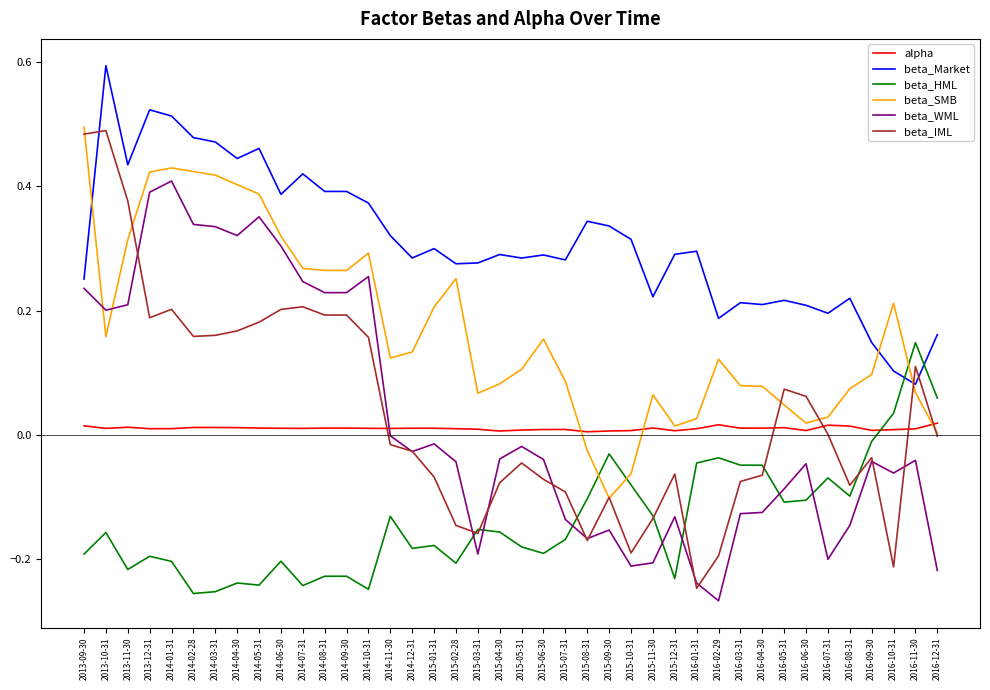

What position from the right is 2015-12-31?

13